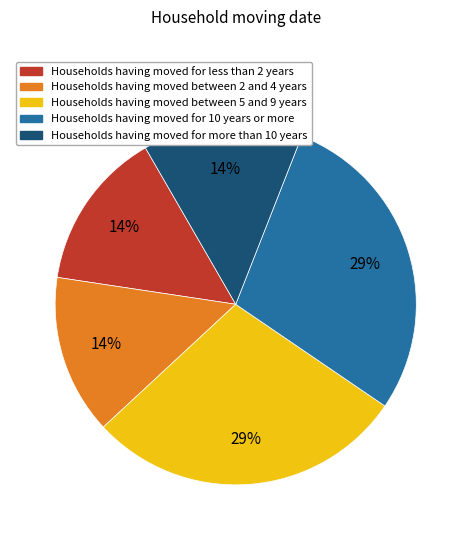

Is there a majority slice in this chart?

No